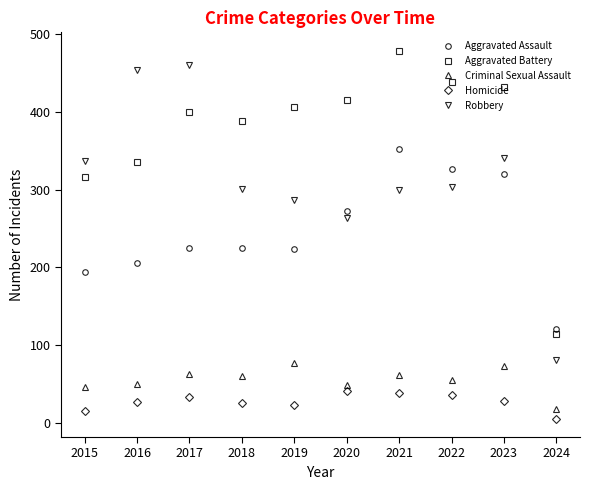

How many values in the Robbery series are below 304?

5